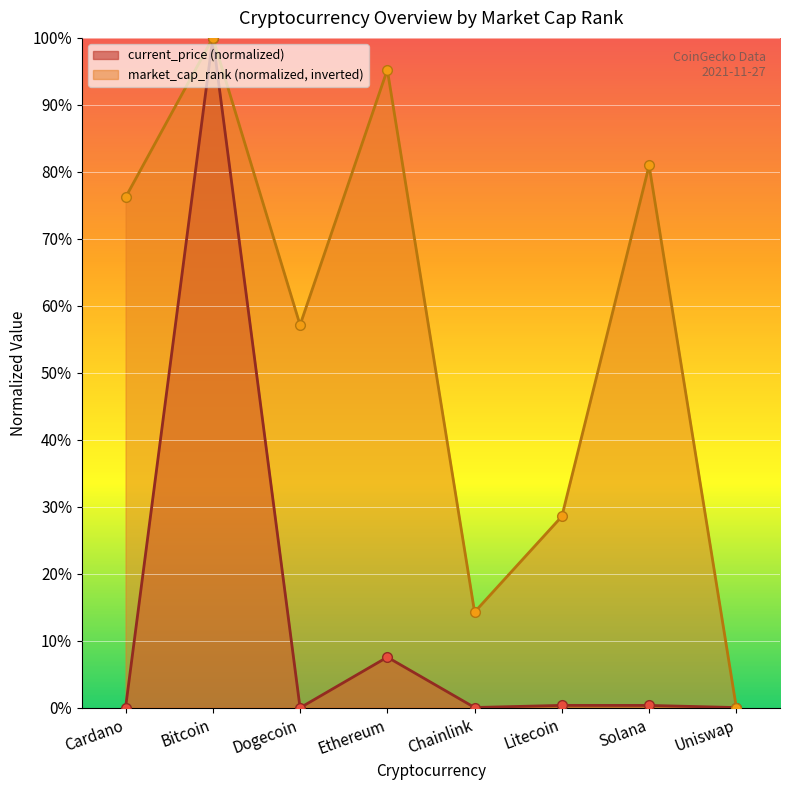

Between Bitcoin and Uniswap, which is larger?

Bitcoin